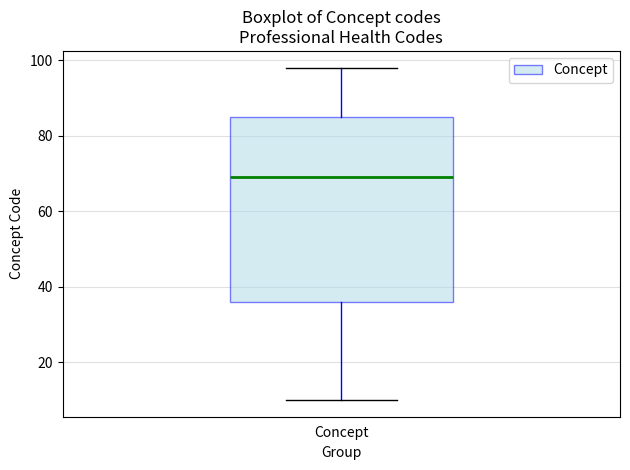

Where does the lower whisker of the box for Concept end on the y-axis? The values are not printed on the chart, so give them approximately, as read against the axis.

10